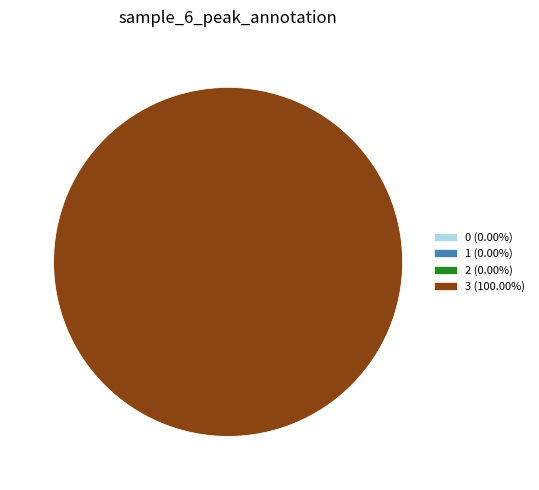

Is it true that 2 is 0% of the pie?

True